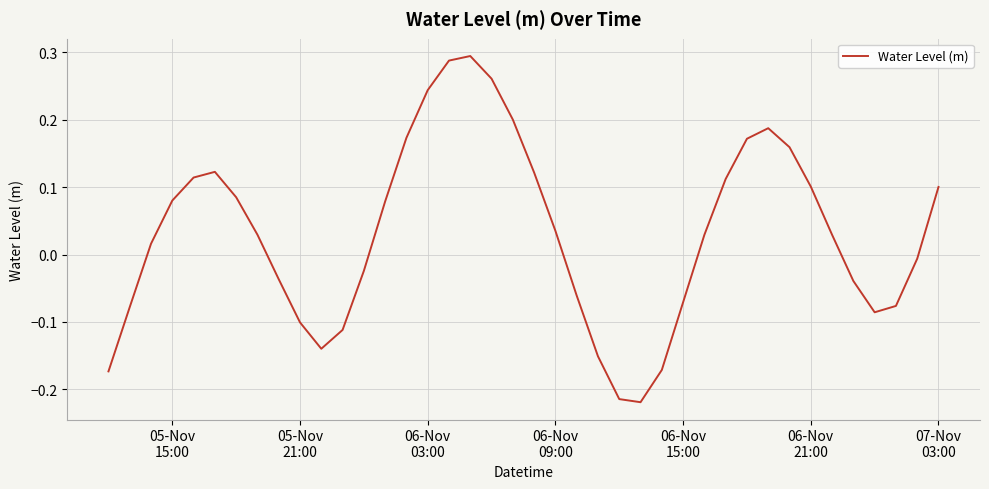

What is the difference between the maximum and minimum values?

0.5